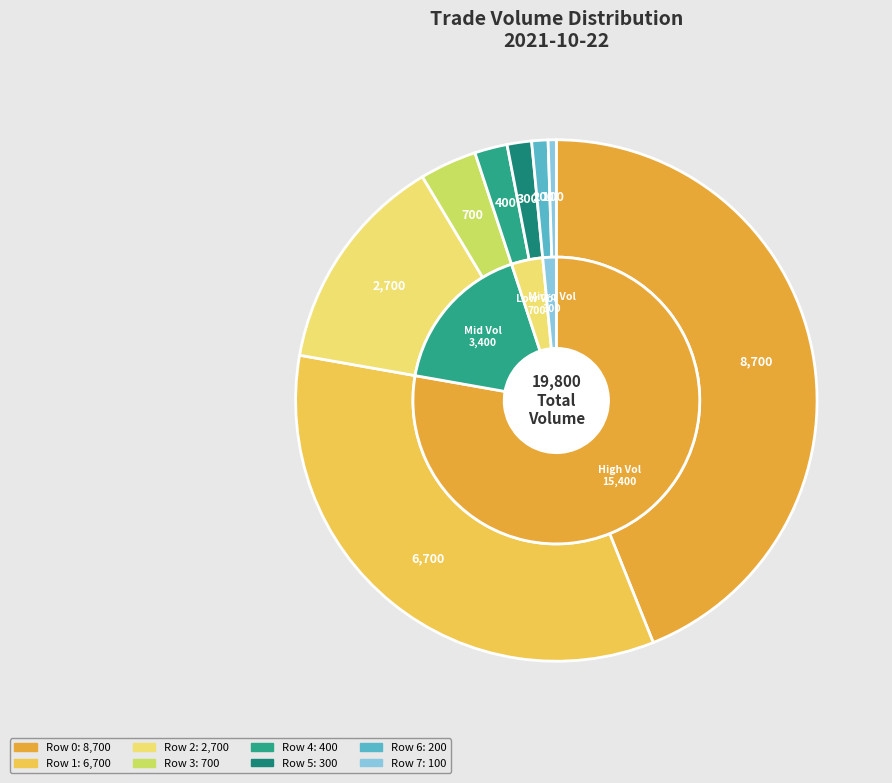

Combined, what portion of the pie is Row 5 and Row 2?

15.2%